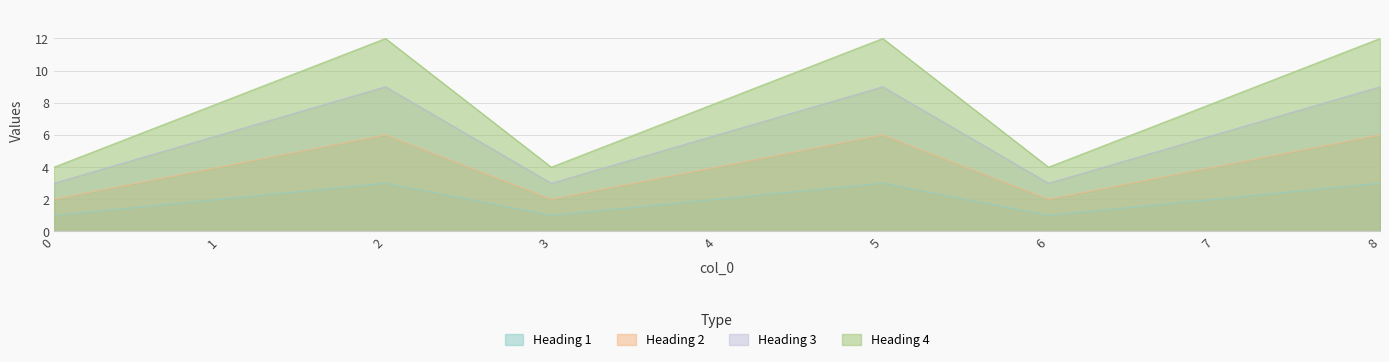

What is the highest value of the Heading 2 series?

6